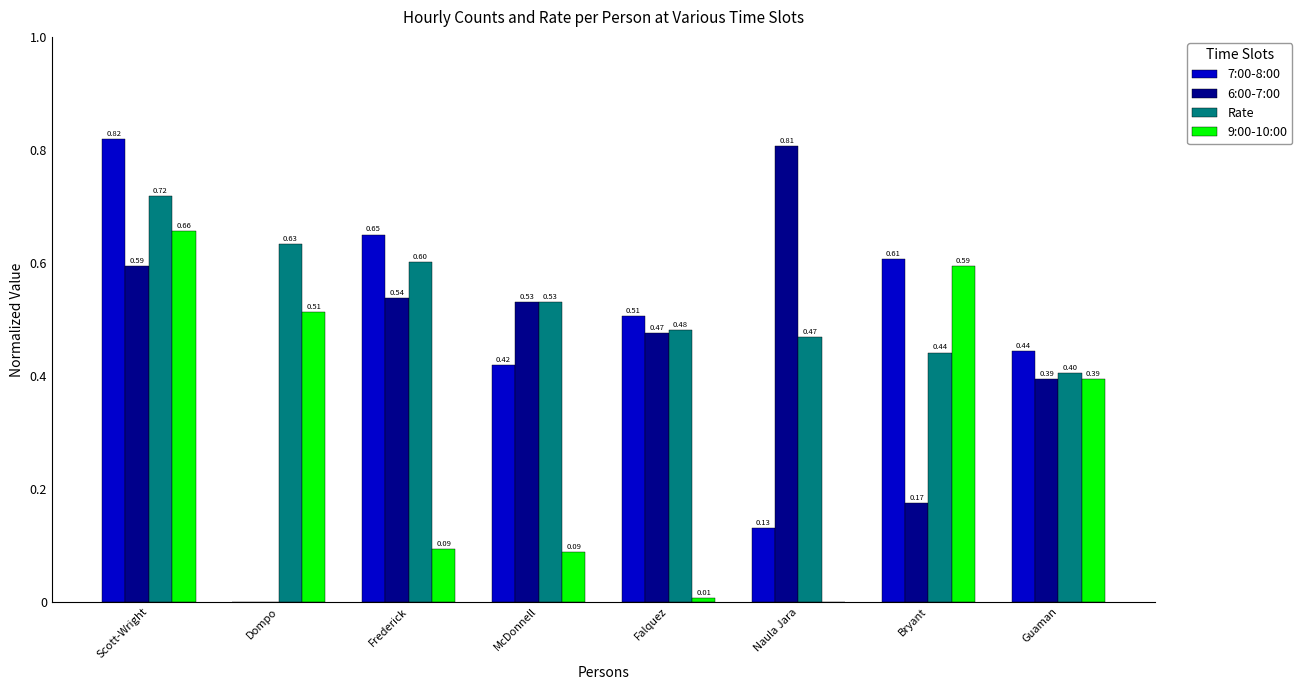

At which label is 9:00-10:00 closest to 0?

Naula Jara